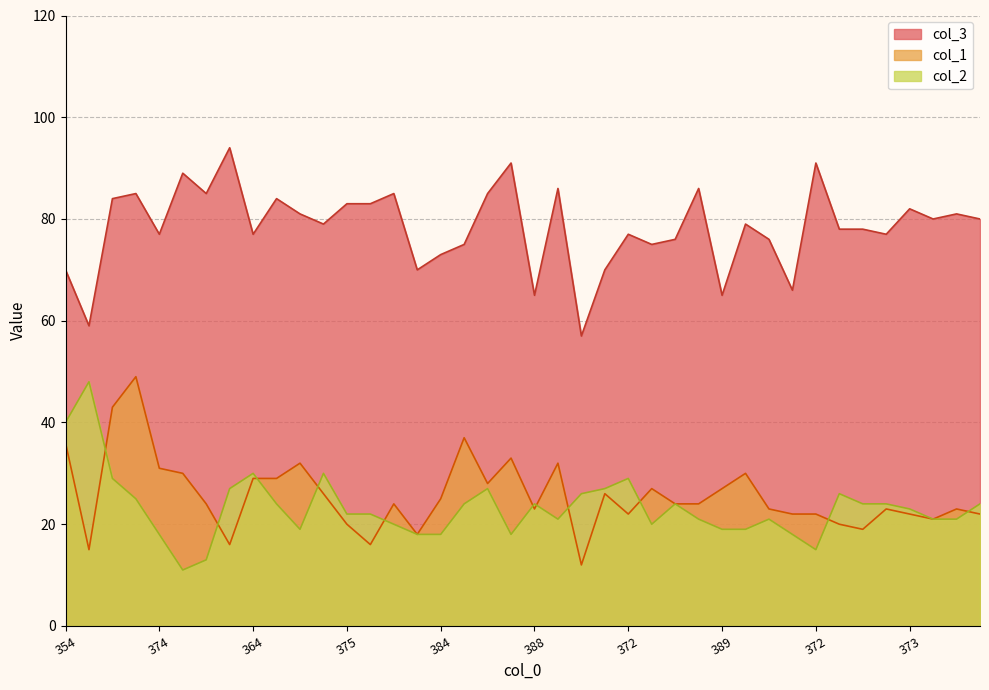

The value of col_2 at 360 is 8. True or false?

False